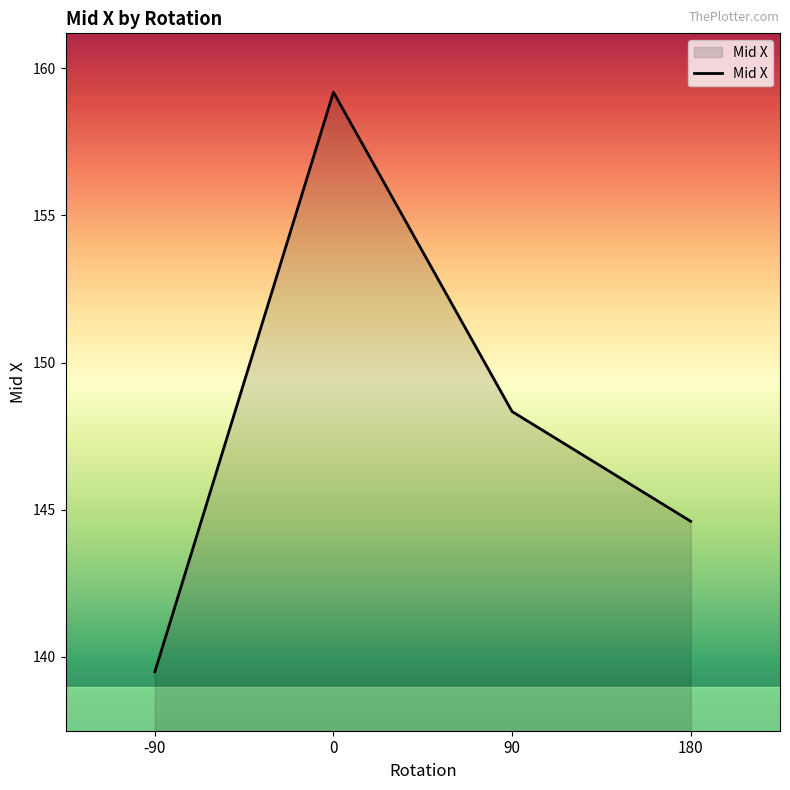

Approximately how many times larger is the value at 180 compared to 0?

0.9